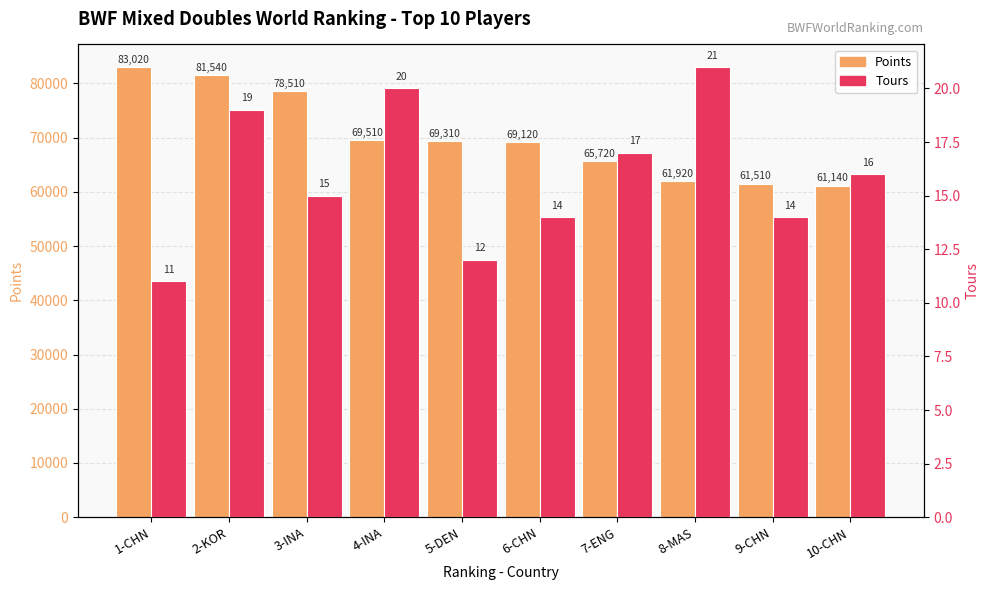

Rank the series at 8-MAS from lowest to highest value.

Tours, Points